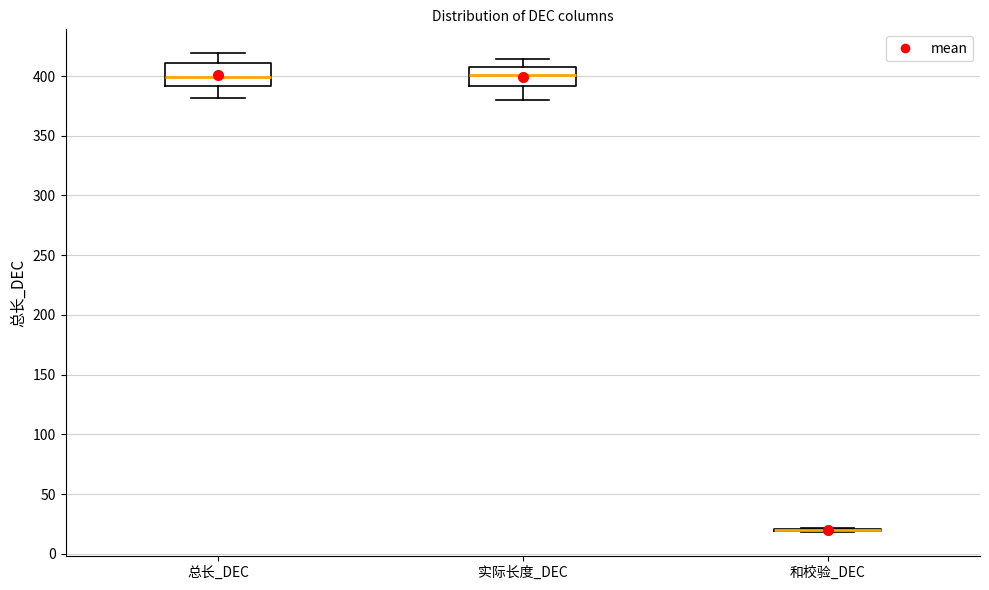

Where is the lower edge of the box for 实际长度_DEC on the y-axis? The values are not printed on the chart, so give them approximately, as read against the axis.

390